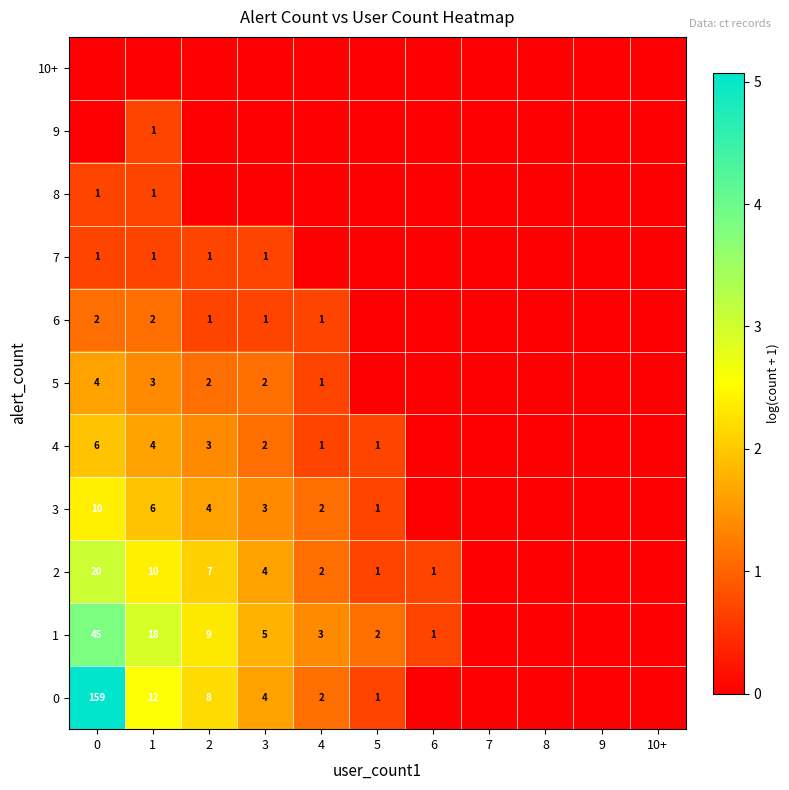

The 0 series shows 159 at 0. True or false?

True